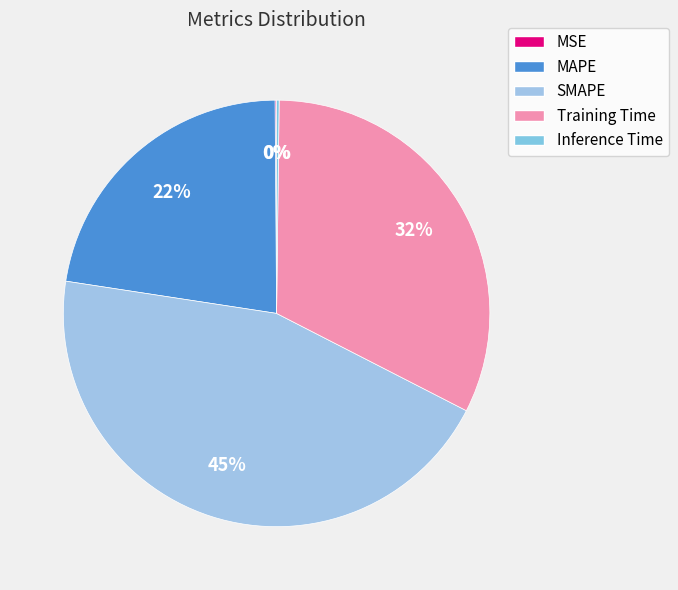

To the nearest percent, what is the difference between the largest and smallest slice percentages?

45%